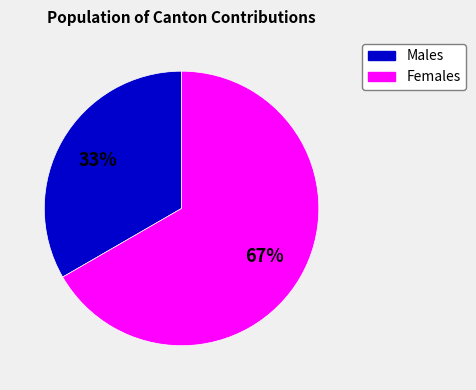

Is there a majority slice in this chart?

Yes